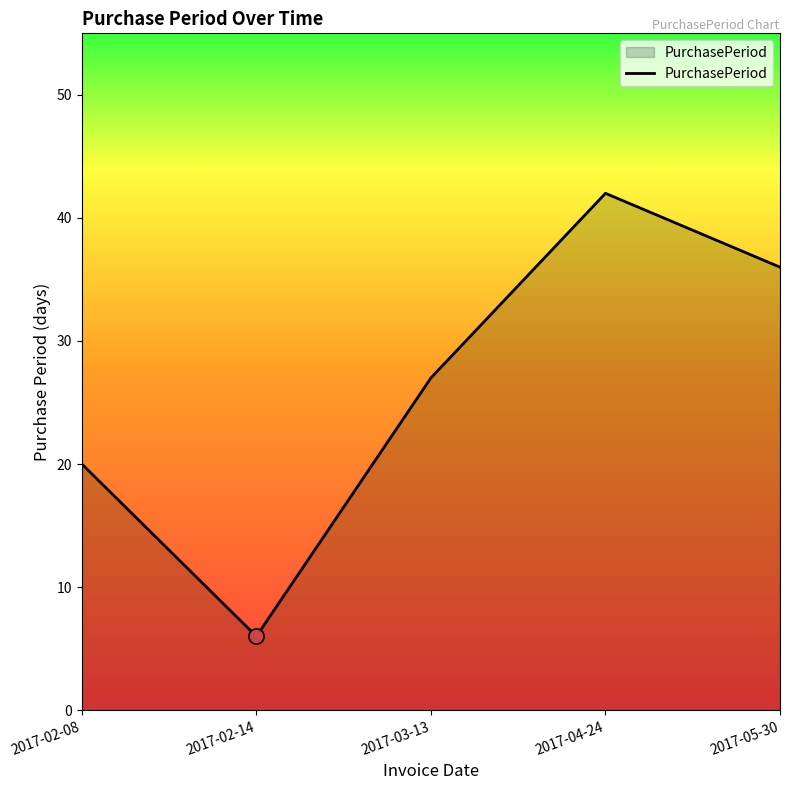

Between 2017-03-13 and 2017-02-14, which is larger?

2017-03-13